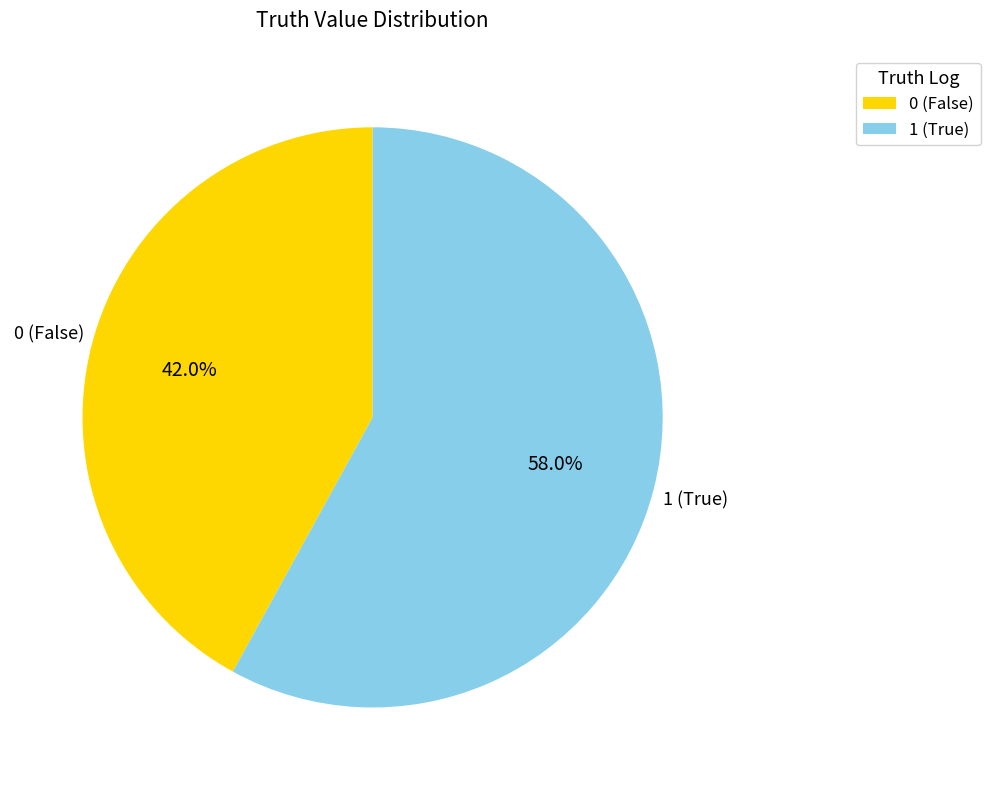

What percentage do 0 and 1 together represent?

100.0%